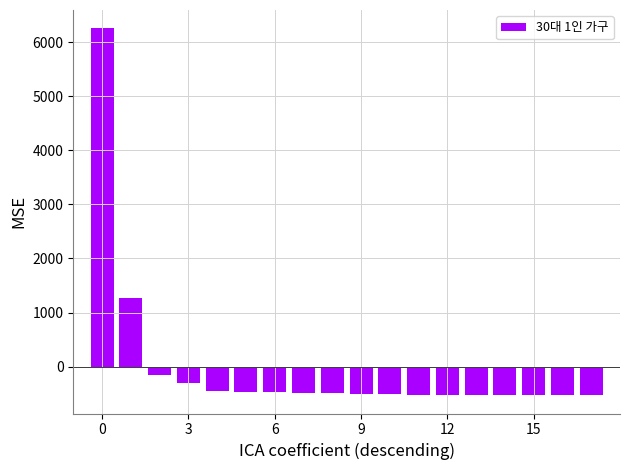

What is the maximum value shown in the chart?

6255.9